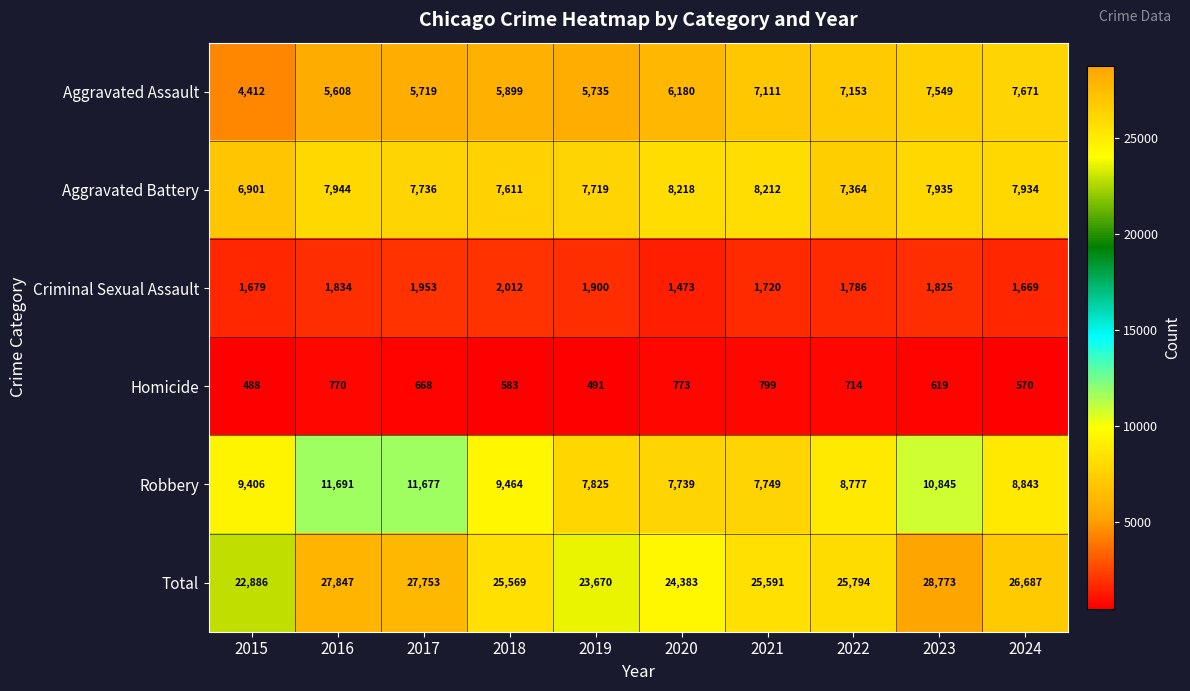

At which label is Criminal Sexual Assault closest to 1742?

2021